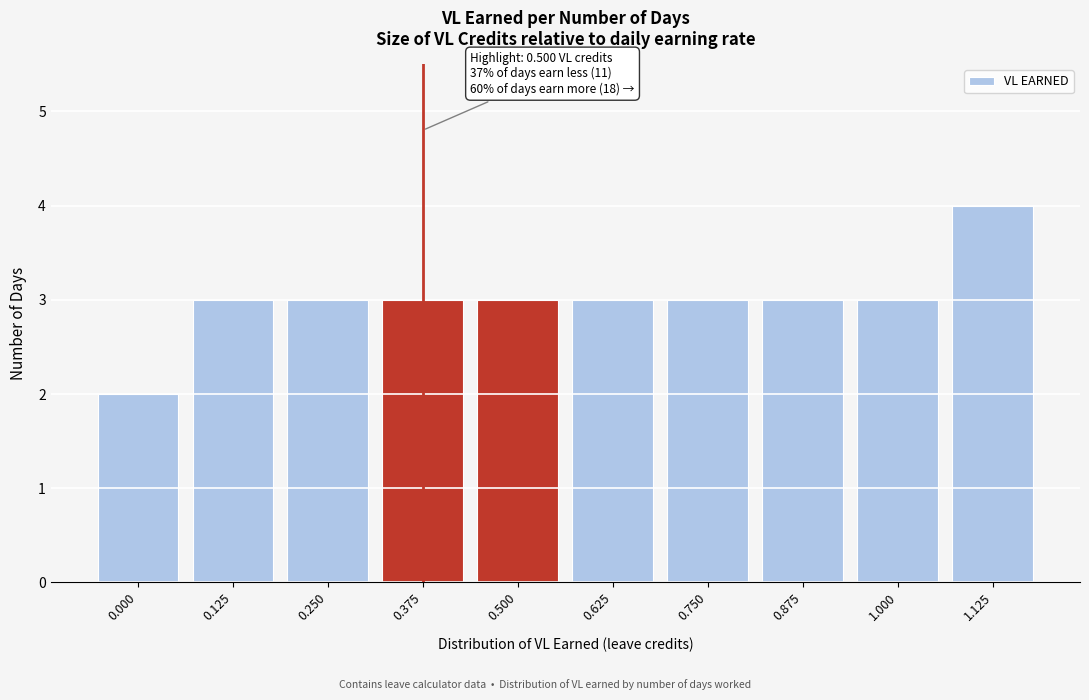

Reading left to right, transcribe all the data shown in this chart.

0.000=2	0.125=3	0.250=3	0.375=3	0.500=3	0.625=3	0.750=3	0.875=3	1.000=3	1.125=4